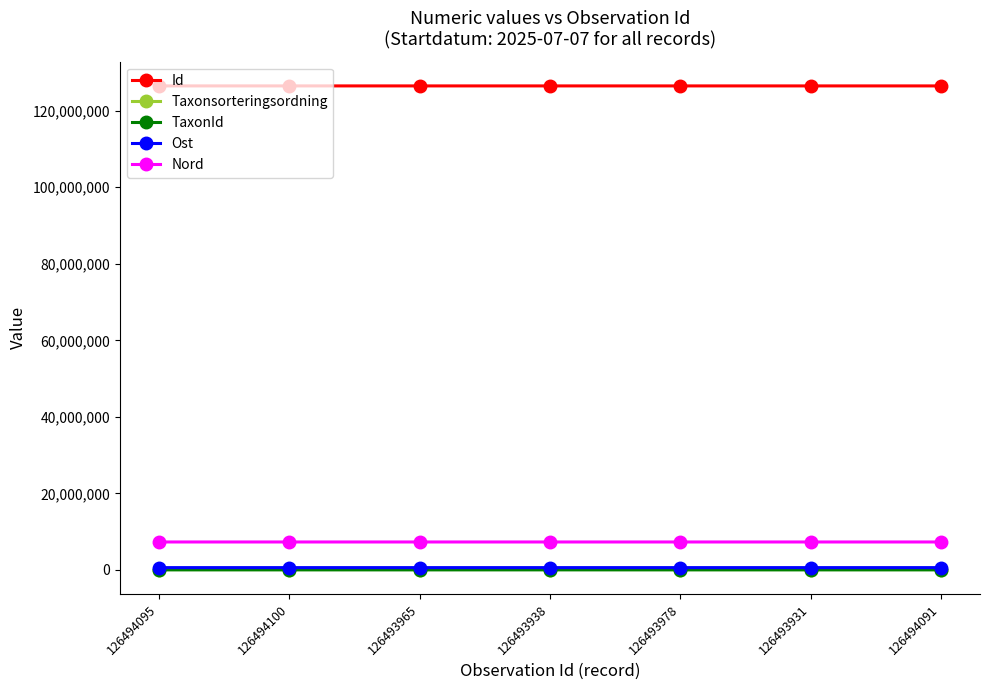

True or false: Id has a value of 126493938 at 126493938.

True